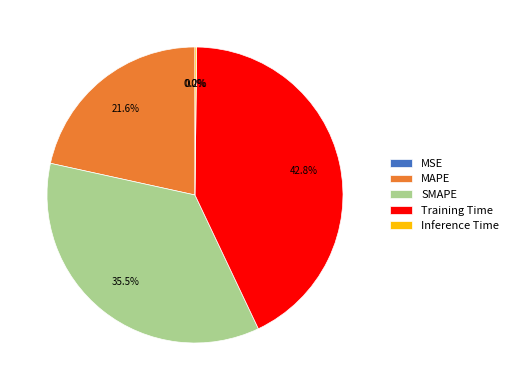

Do SMAPE and Training Time together represent more than half of the pie?

Yes